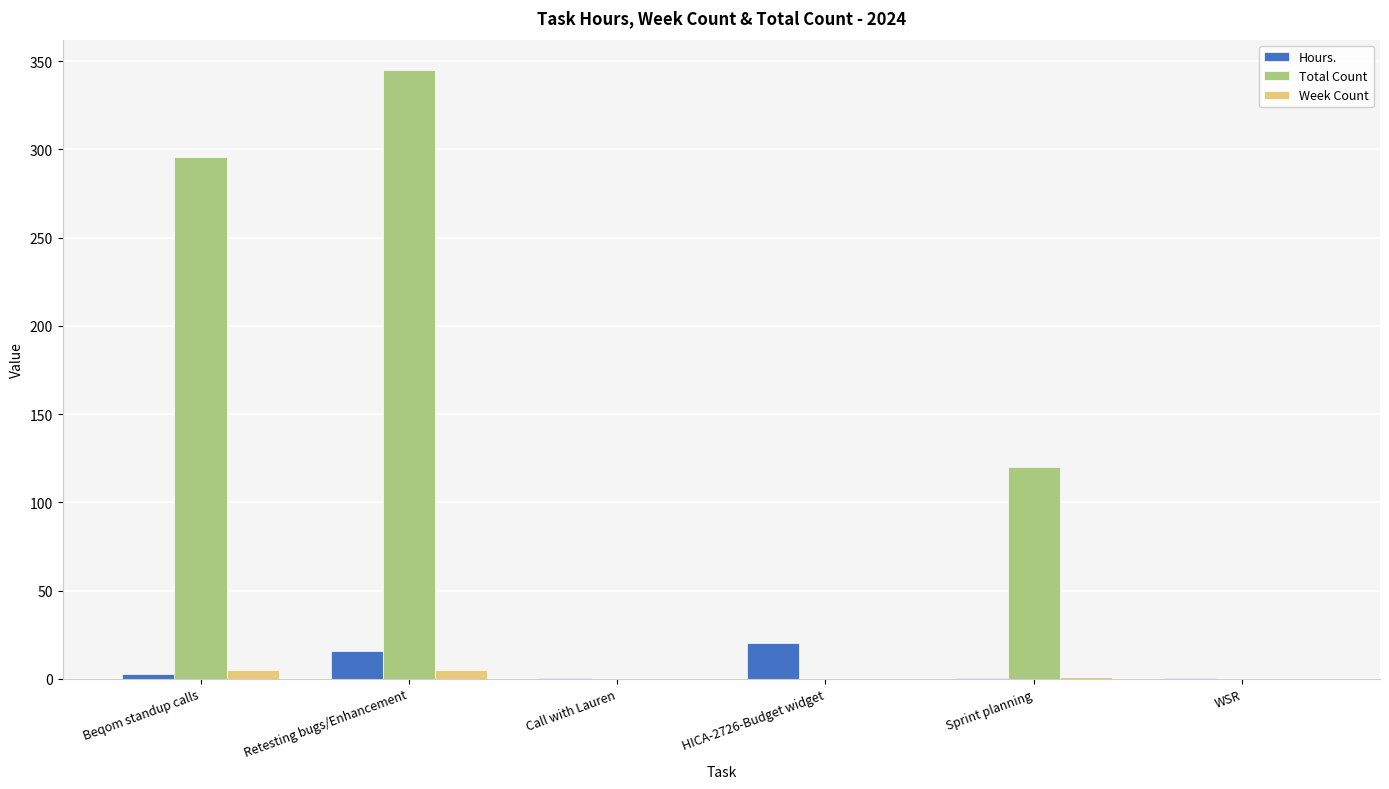

How many groups of bars are there?

6